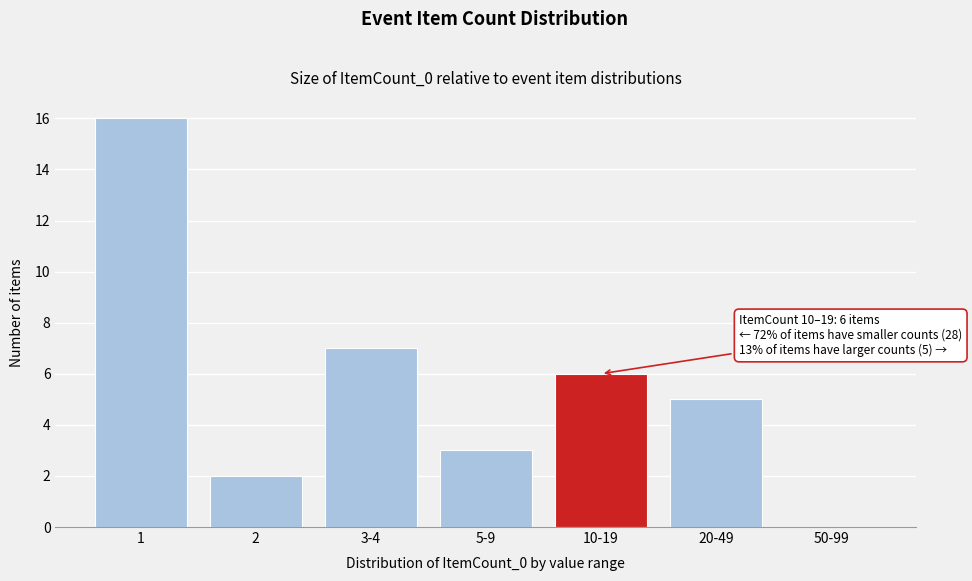

Reading right to left, list all the values displayed in this chart.

50-99=0	20-49=5	10-19=6	5-9=3	3-4=7	2=2	1=16